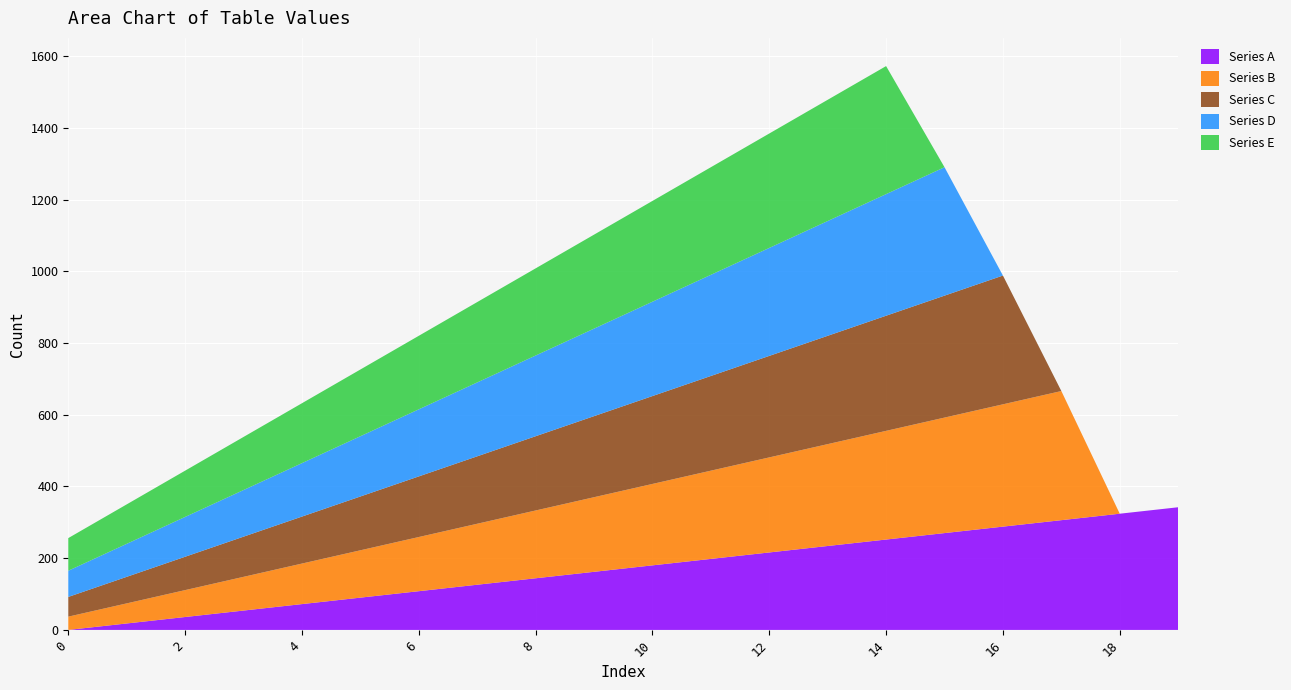

Reading right to left, transcribe all the data shown in this chart.

Series A: 19=342	18=324	17=306	16=288	15=270	14=252	13=234	12=216	11=198	10=180	9=162	8=144	7=126	6=108	5=90	4=72	3=54	2=36	1=18	0=0
Series B: 19=0	18=0	17=360	16=341	15=322	14=303	13=284	12=265	11=246	10=227	9=208	8=189	7=170	6=151	5=132	4=113	3=94	2=75	1=56	0=37
Series C: 19=0	18=0	17=0	16=359	15=340	14=321	13=302	12=283	11=264	10=245	9=226	8=207	7=188	6=169	5=150	4=131	3=112	2=93	1=74	0=55
Series D: 19=0	18=0	17=0	16=0	15=358	14=339	13=320	12=301	11=282	10=263	9=244	8=225	7=206	6=187	5=168	4=149	3=130	2=111	1=92	0=73
Series E: 19=0	18=0	17=0	16=0	15=0	14=357	13=338	12=319	11=300	10=281	9=262	8=243	7=224	6=205	5=186	4=167	3=148	2=129	1=110	0=91